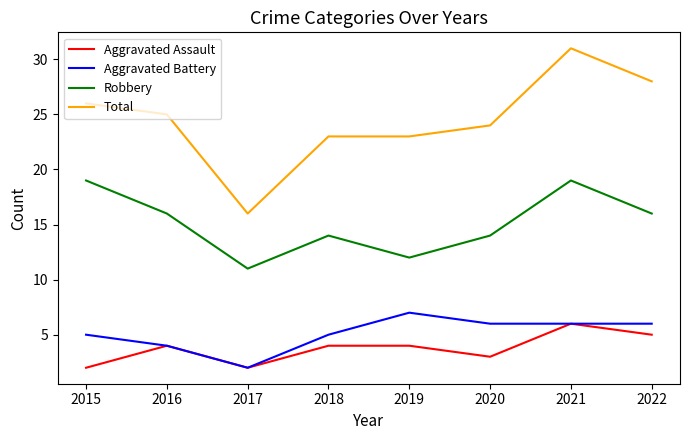

True or false: Robbery and Total cross at least once.

False